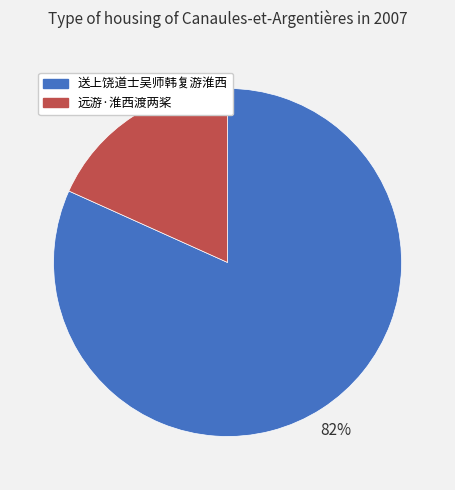

Is 远游·淮西渡两桨 the majority of the pie?

No